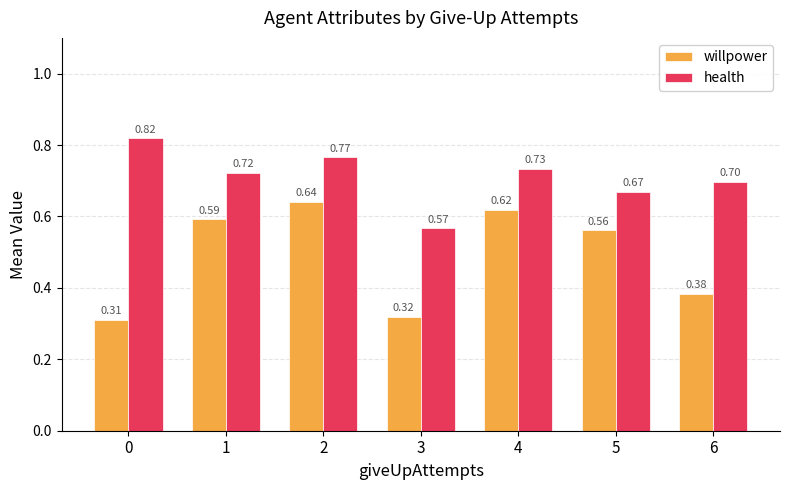

List the labels in order of health value, largest first.

0, 2, 4, 1, 6, 5, 3